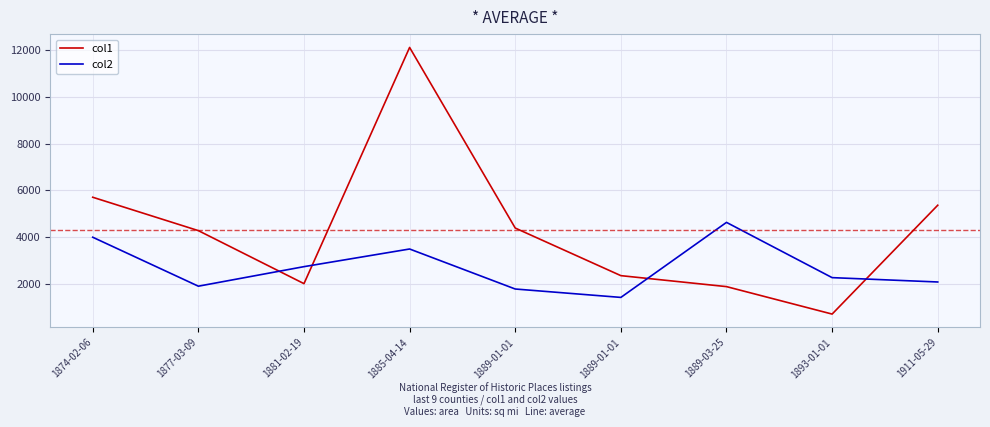

Reading right to left, transcribe all the data shown in this chart.

col1: 1911-05-29=5369.9	1893-01-01=721.0	1889-03-25=1893.8	1889-01-01=2362.4	1889-01-01=4395.2	1885-04-14=12108.6	1881-02-19=2020.9	1877-03-09=4285.0	1874-02-06=5710.8
col2: 1911-05-29=2091.7	1893-01-01=2277.5	1889-03-25=4637.1	1889-01-01=1432.8	1889-01-01=1791.7	1885-04-14=3500.5	1881-02-19=2746.6	1877-03-09=1912.2	1874-02-06=4003.0